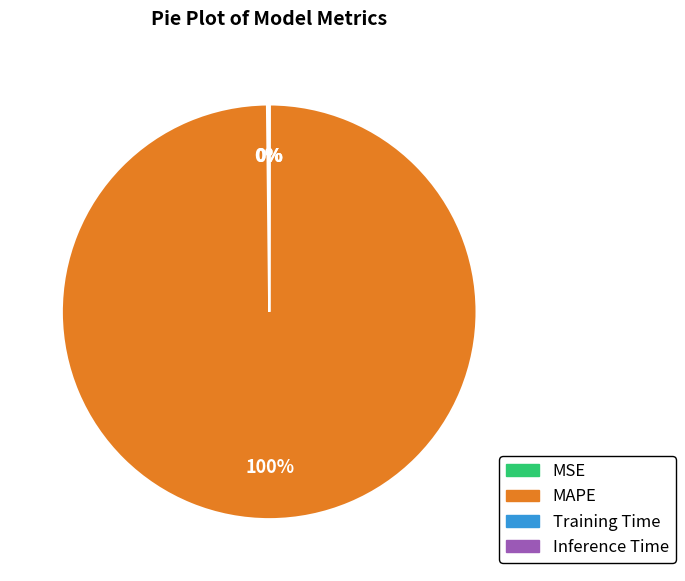

True or false: MAPE accounts for 100% of the total.

True